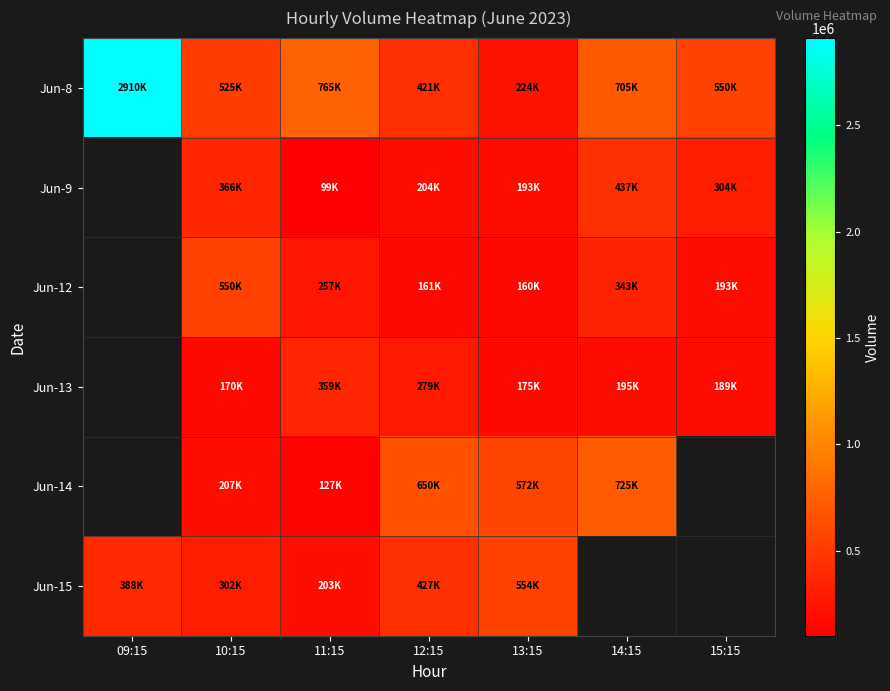

What is the maximum value shown in the chart?

2910700.0